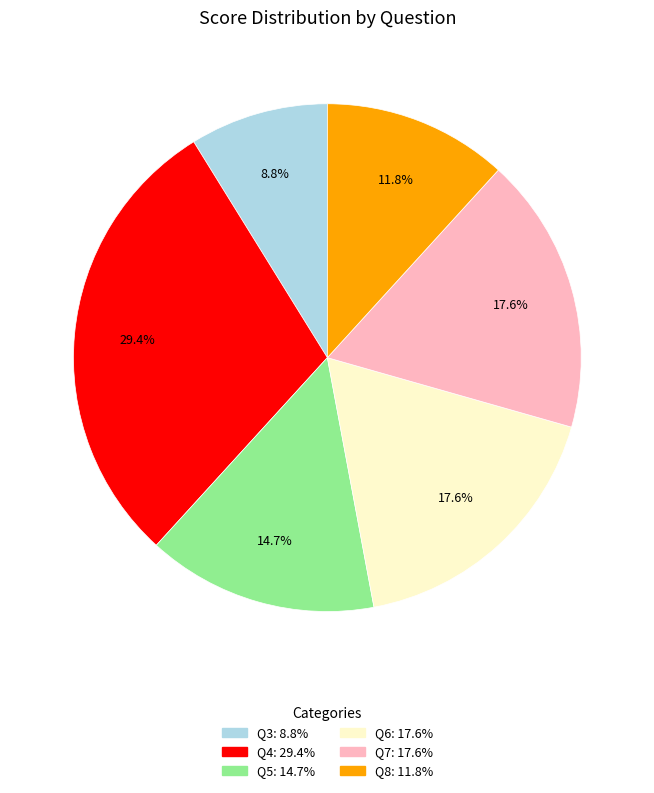

Which has a higher value, Q8 or Q3?

Q8